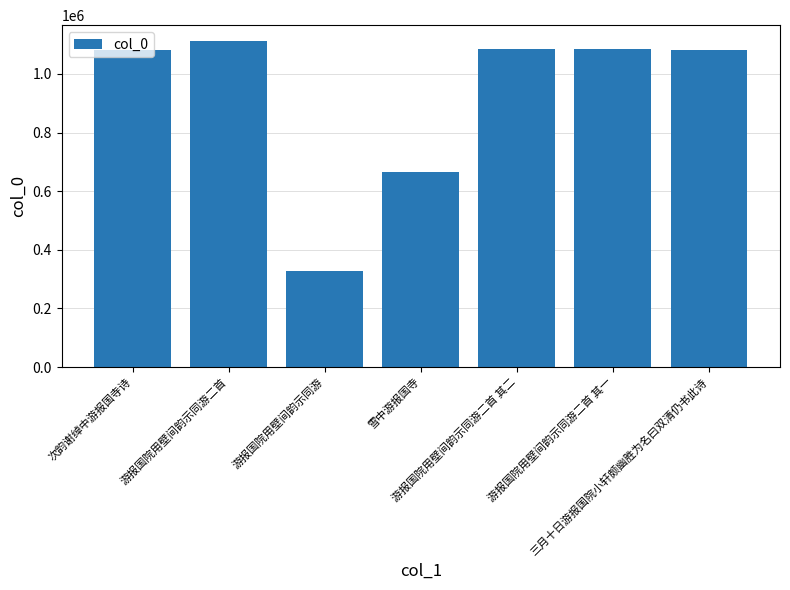

The value at 游报国院用壁间韵示同游二首 is 1110652. True or false?

True